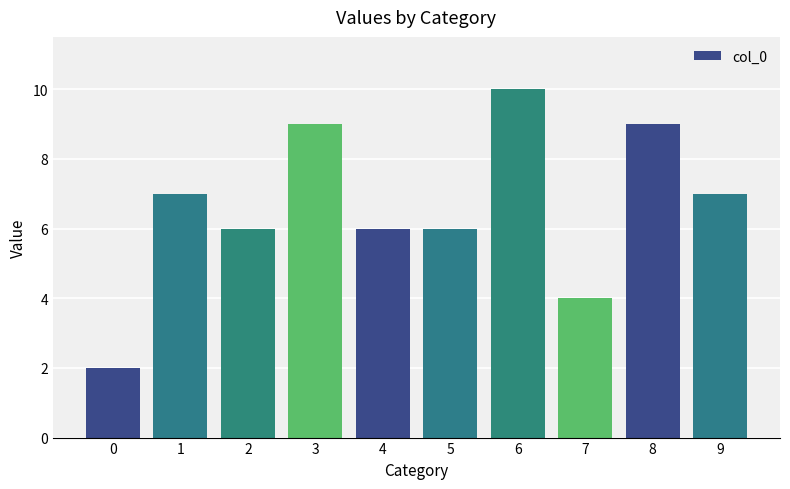

What is the minimum value shown in the chart?

2